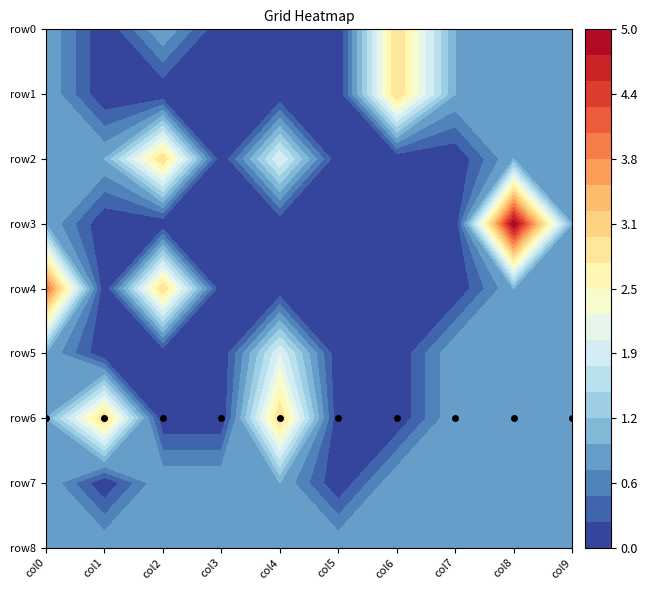

Which category has the lowest value across all series?

1